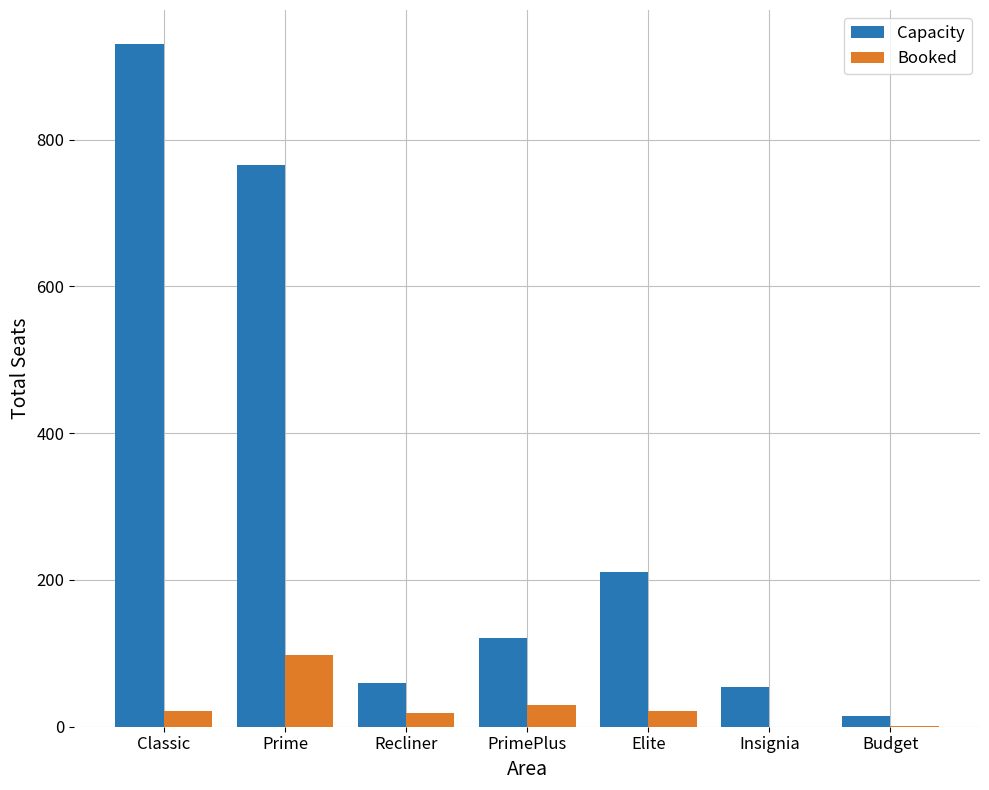

What are all the series names shown in the legend?

Capacity, Booked